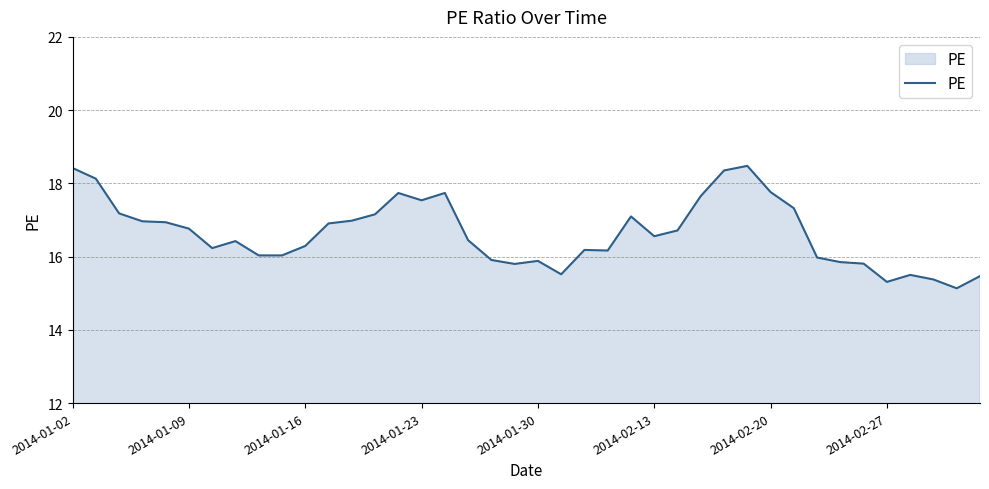

What is the greatest value displayed?

18.5